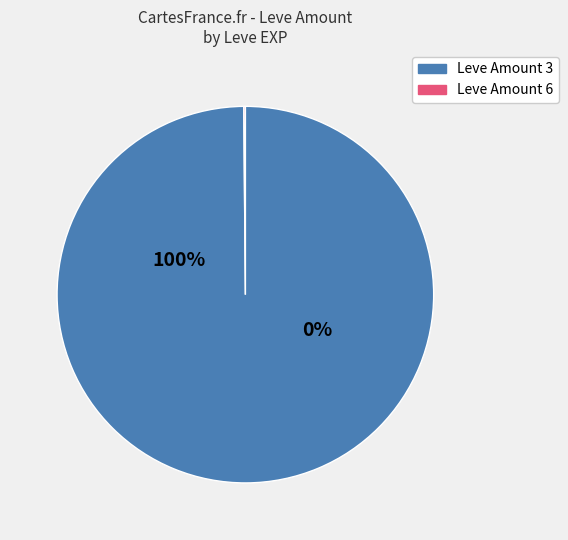

The 173 slice represents 7% of the pie. True or false?

False